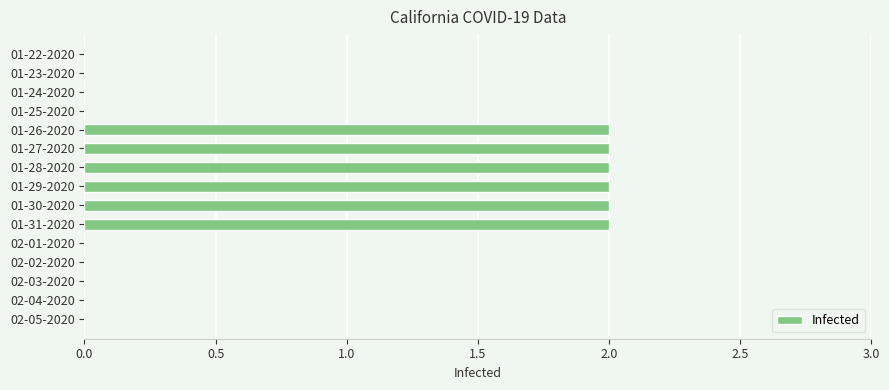

True or false: the data shows 1 at 01-30-2020.

False